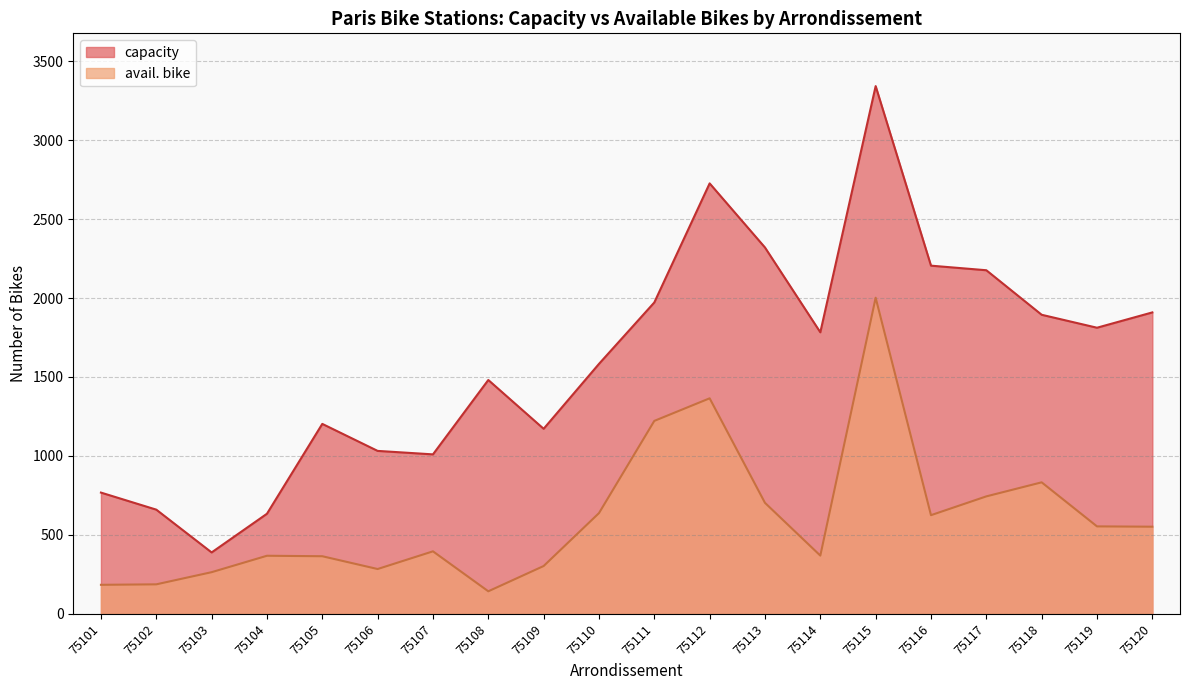

Read the capacity value at 75113, to the nearest 50.

2300